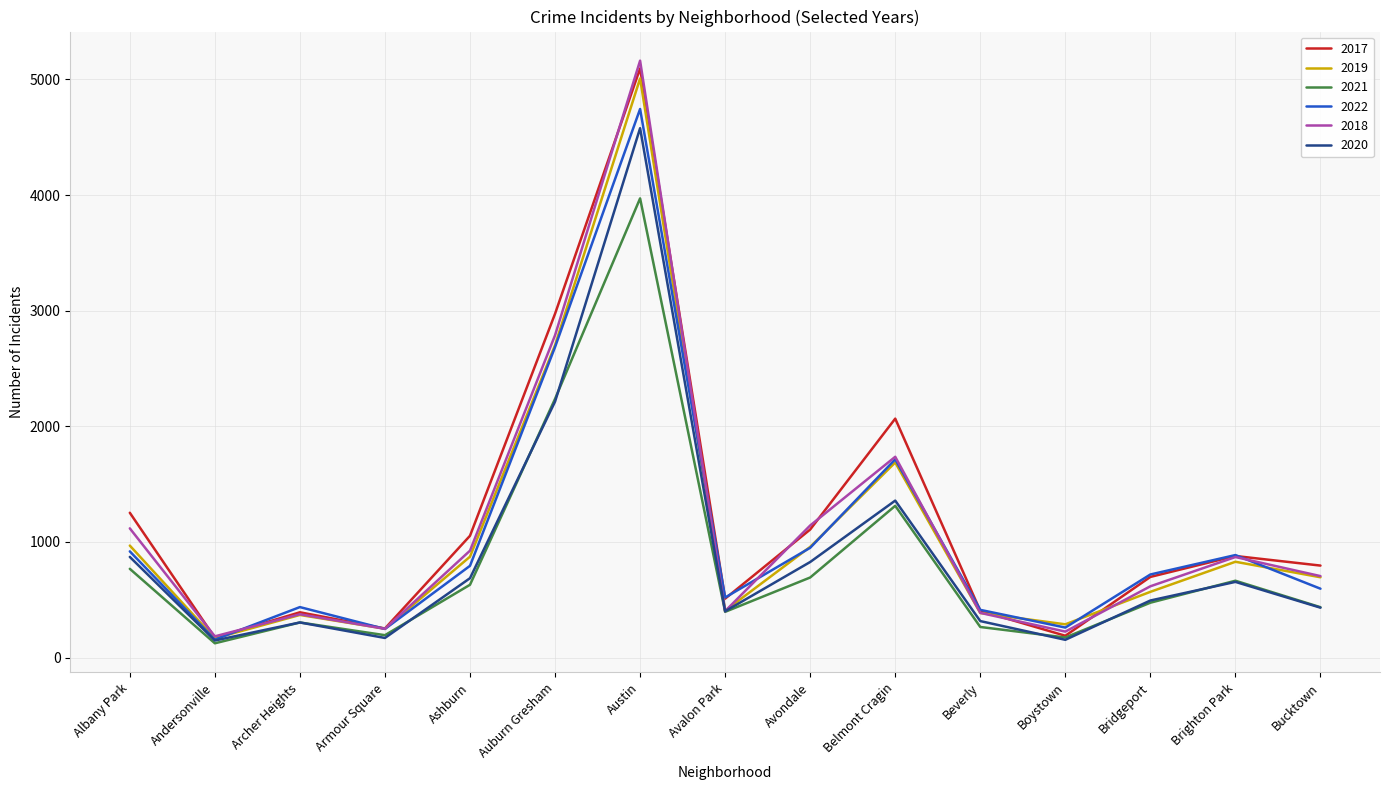

At which category is the sum across all series the highest?

Austin